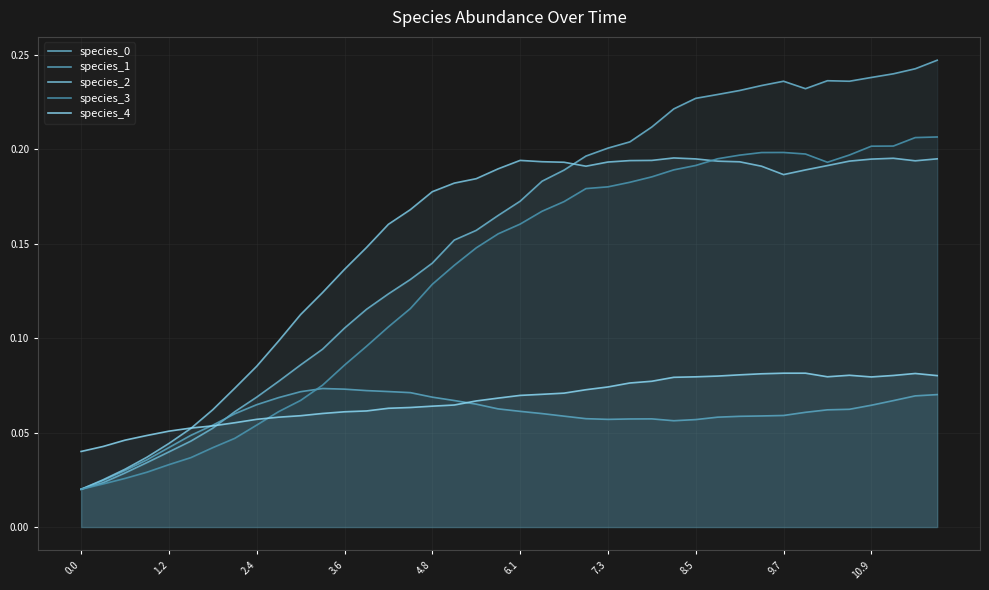

How many interior local peaks does the species_0 series have?

2